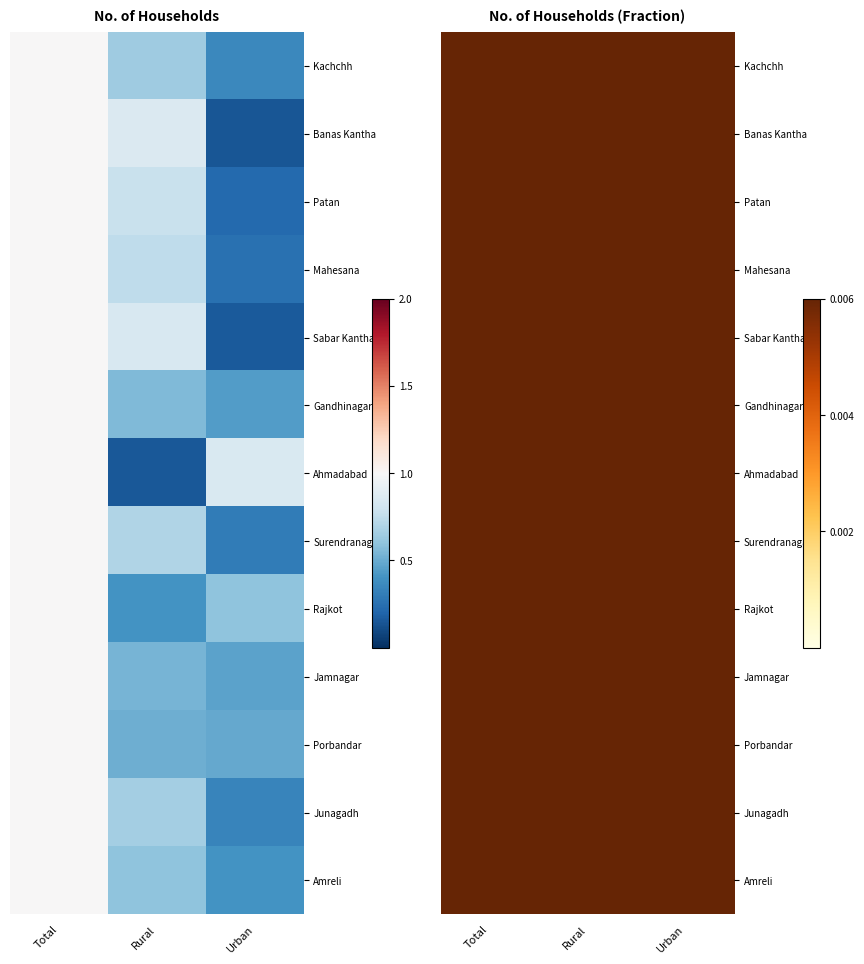

At which category is the sum across all series the highest?

Total